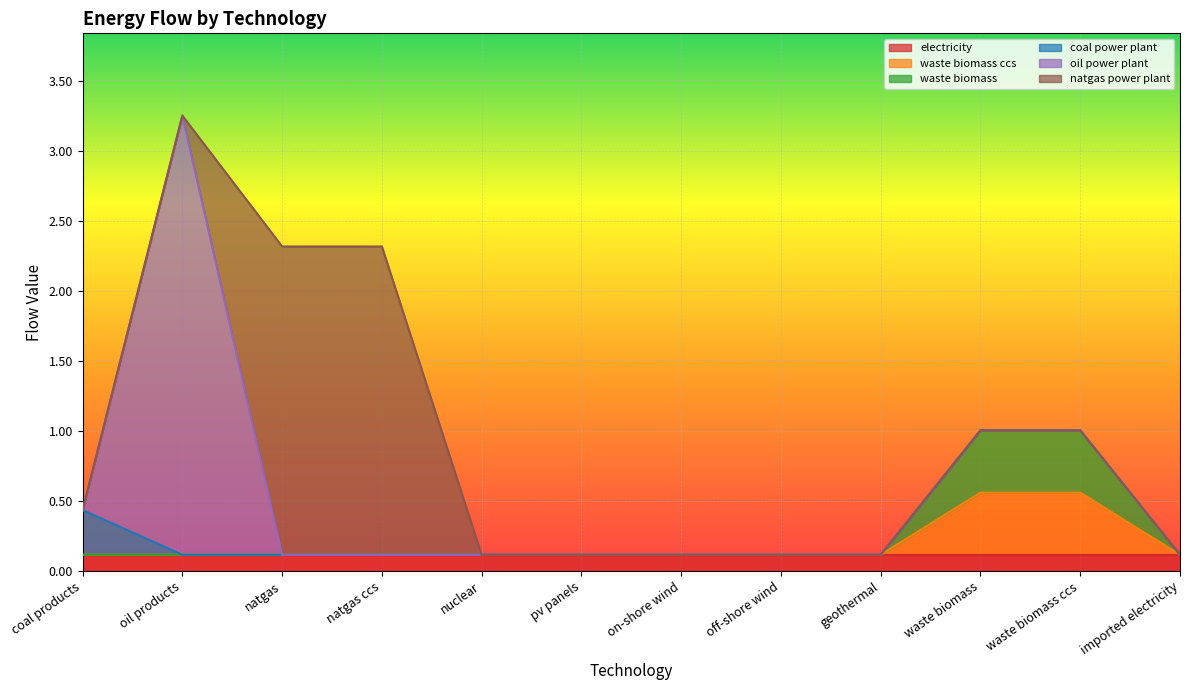

True or false: waste biomass has a value of 0.0 at coal products.

True